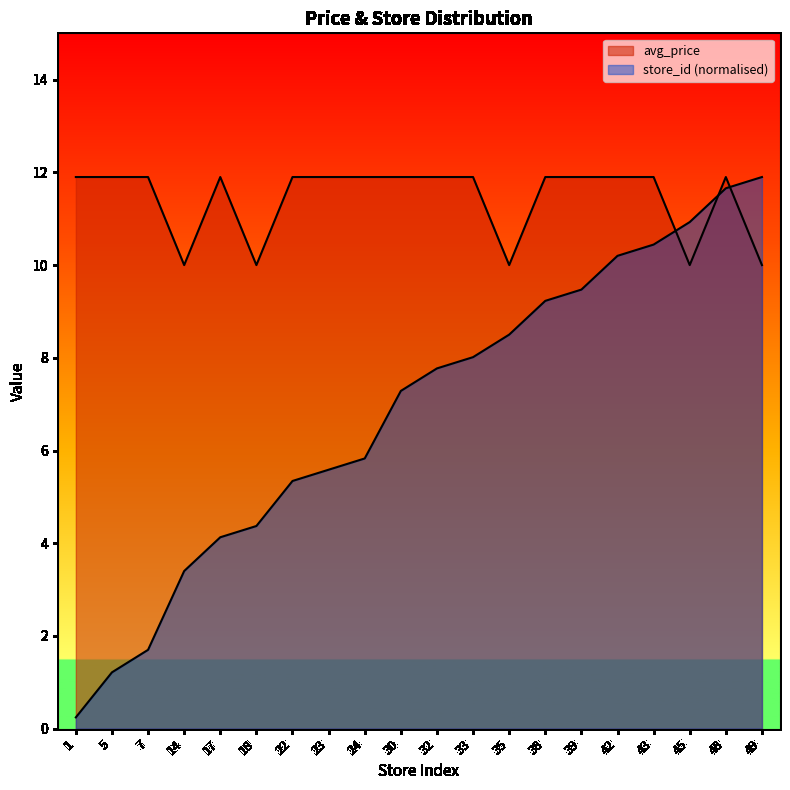

What are all the series names shown in the legend?

avg_price, store_id